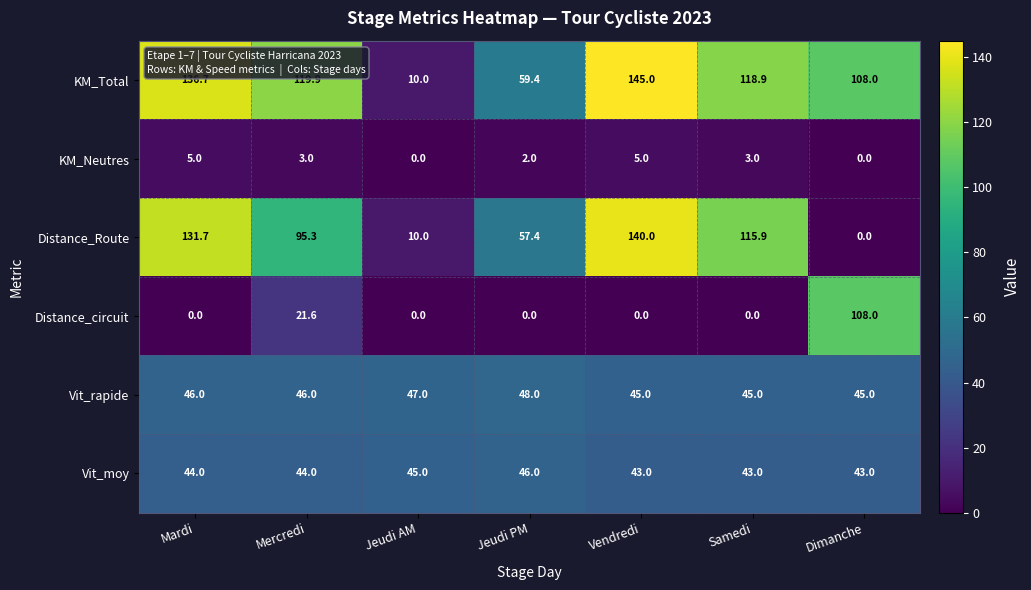

What is the highest value of the Vit_rapide series?

48.0